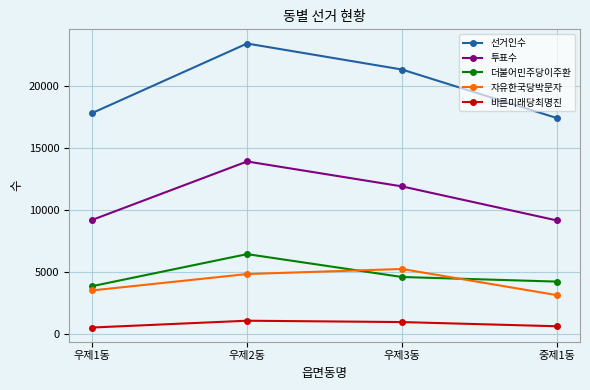

What are all the series names shown in the legend?

선거인수, 투표수, 더불어민주당이주환, 자유한국당박문자, 바른미래당최명진